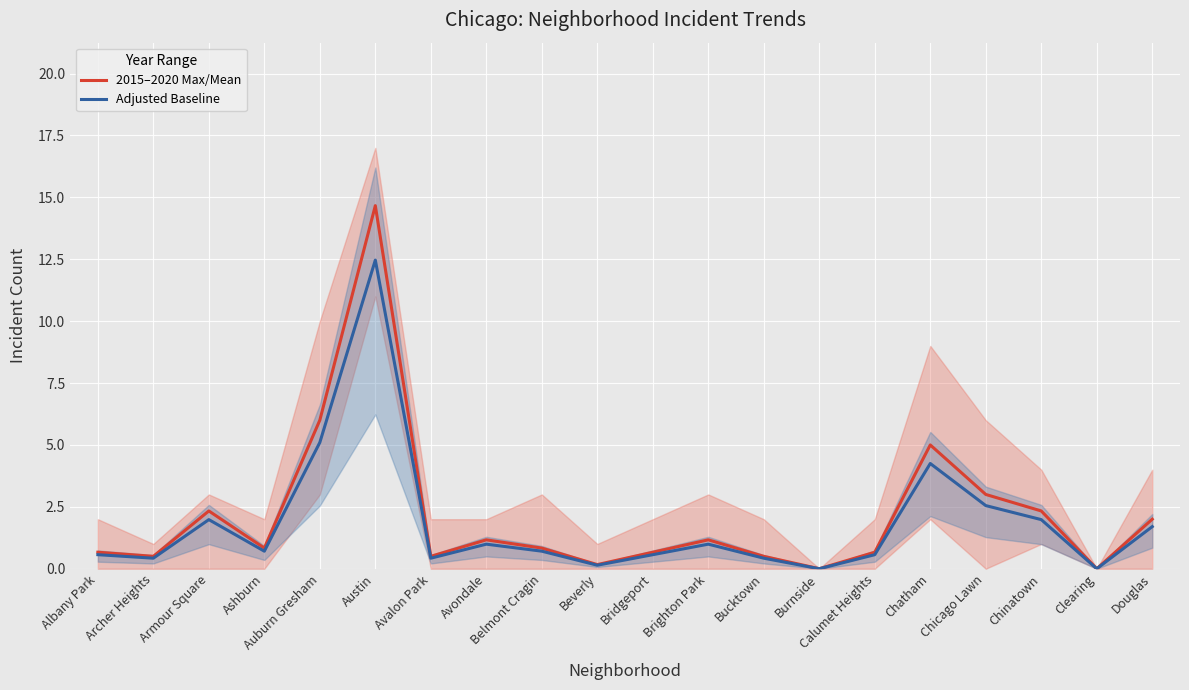

What is the label of the 3rd point from the left?

Armour Square